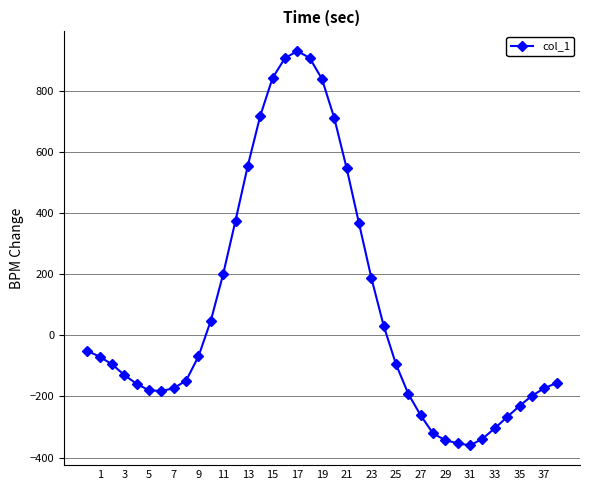

What is the value of the 28th point from the left?

-262